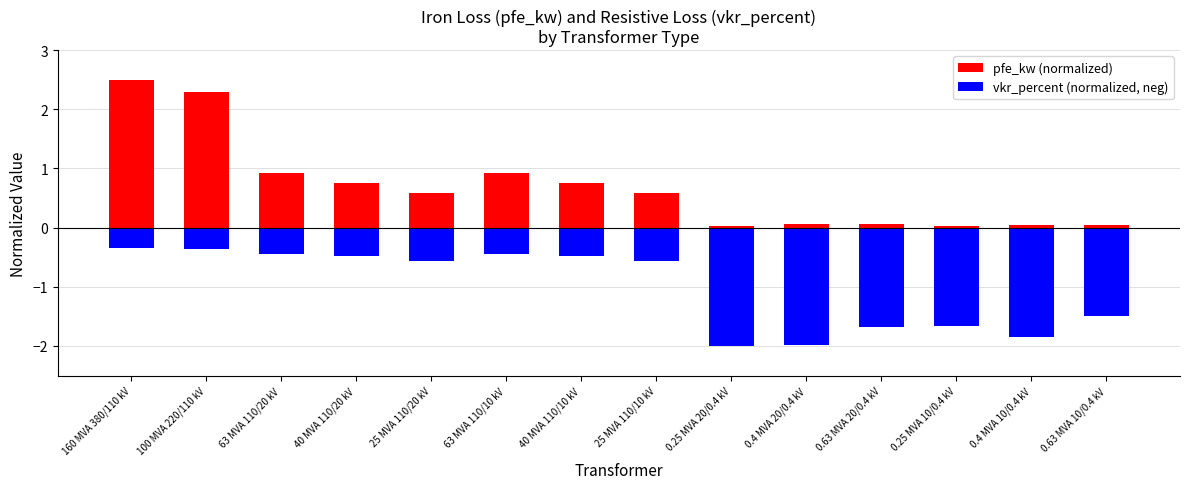

What is the sum of the vkr_percent (normalized, neg) values at 40 MVA 110/20 kV and 63 MVA 110/20 kV?

-0.9